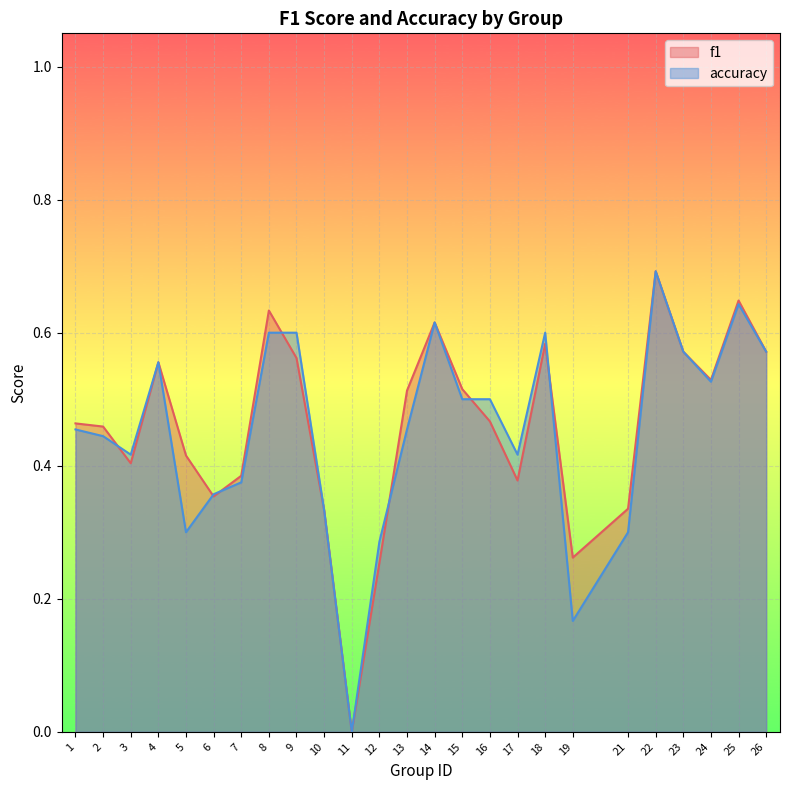

What is the total value across all series at 21?

0.6